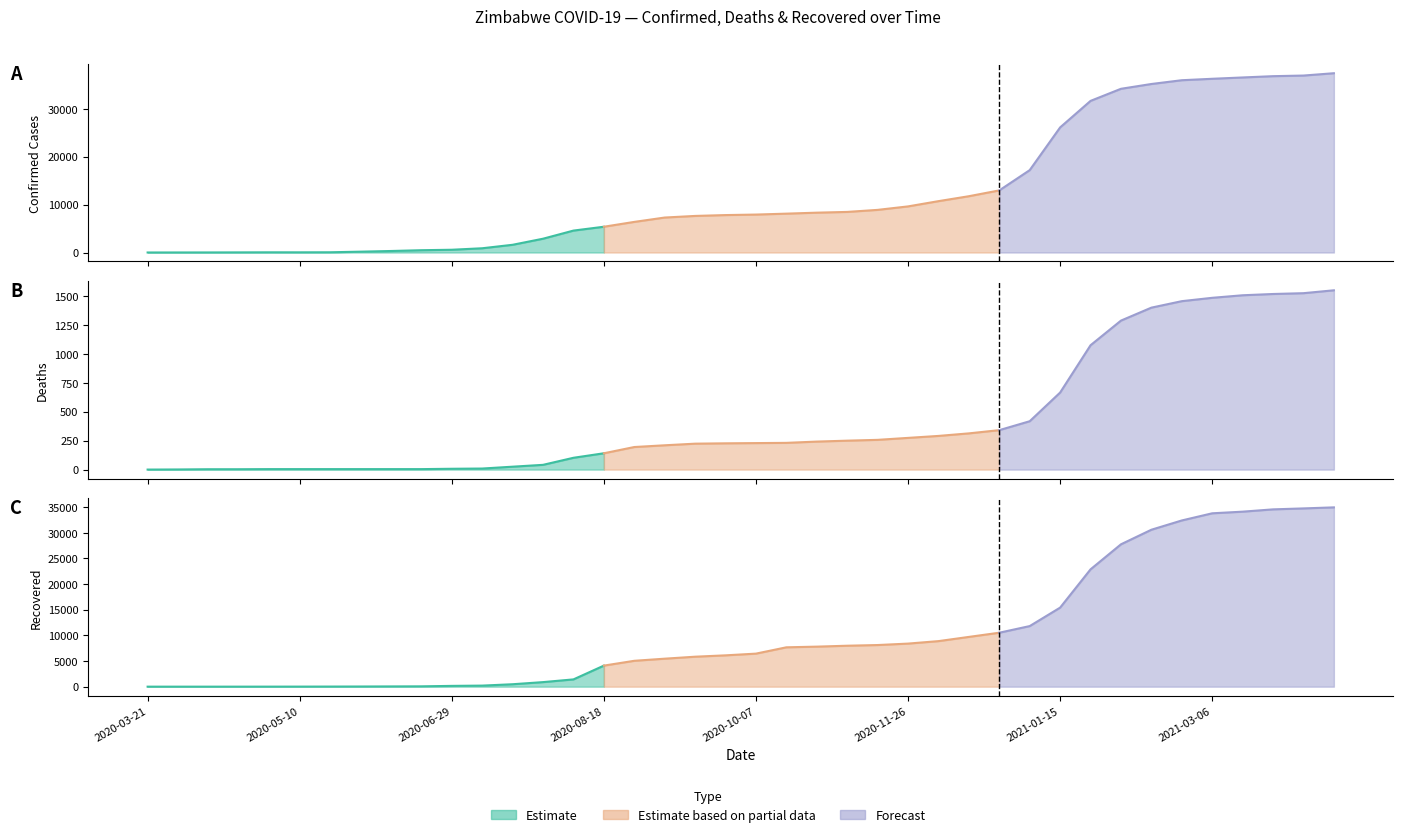

Which series has the largest total across all categories?

Confirmed